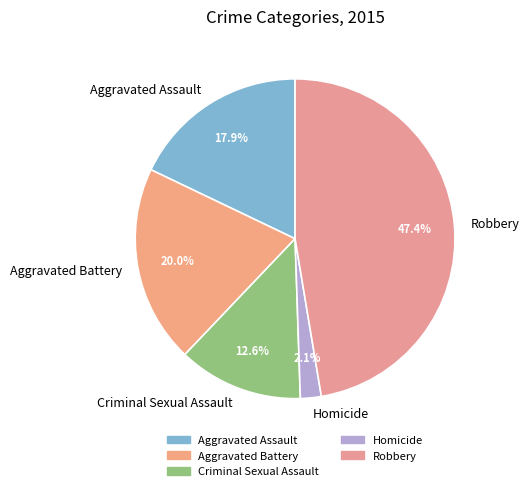

Which category has the biggest portion of the pie?

Robbery